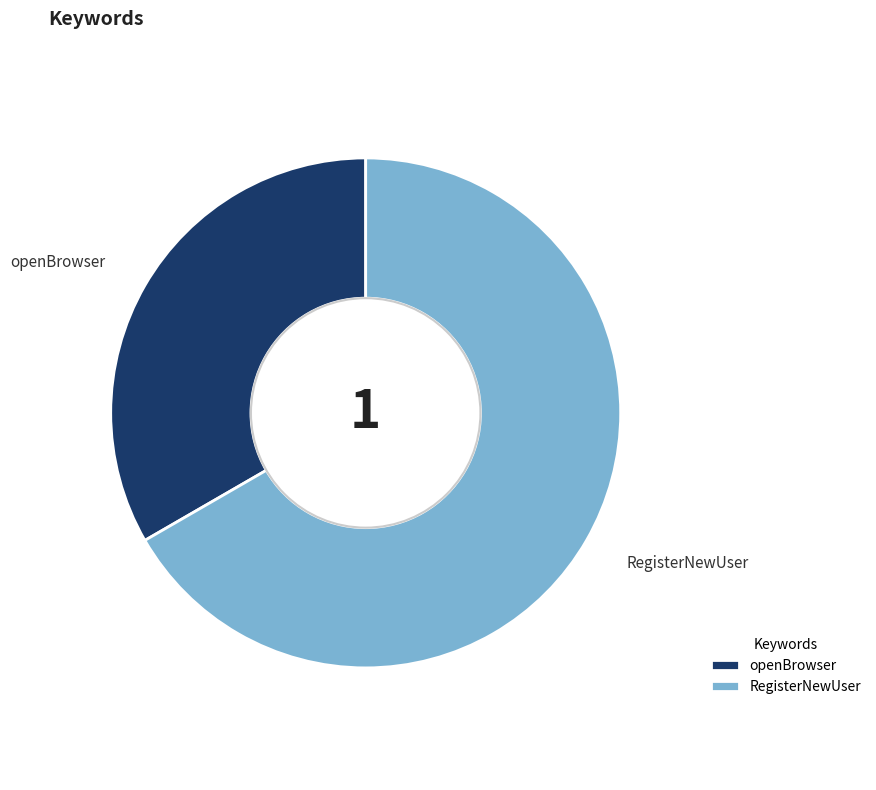

Does any single category account for the majority?

Yes